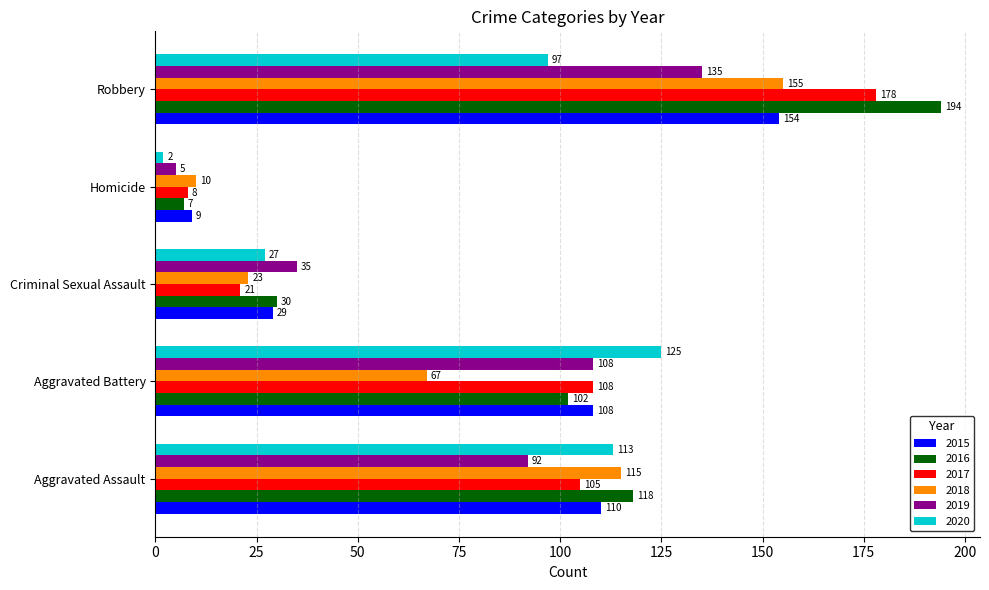

True or false: 2019 has a value of 108 at Aggravated Battery.

True